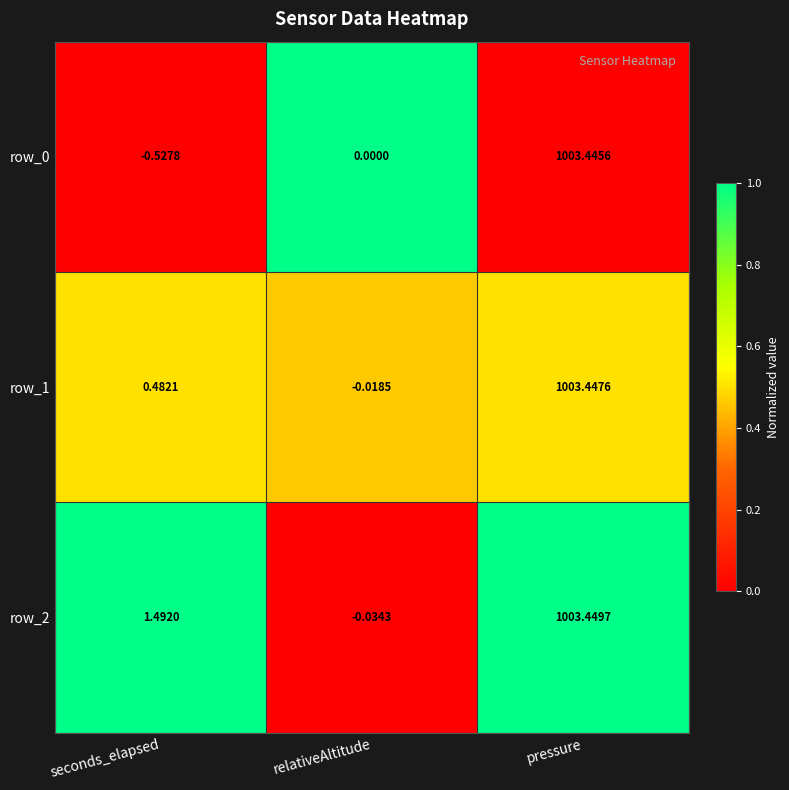

How many values in row_2 are above zero?

2